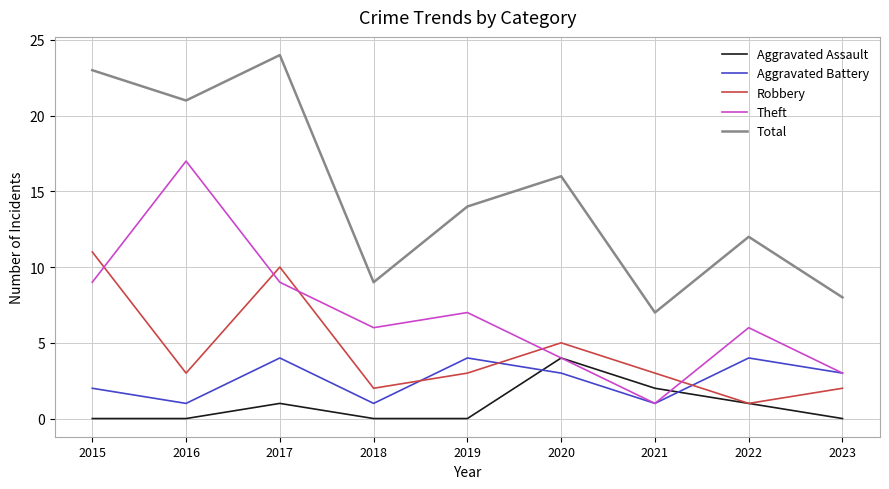

What is the highest value of the Theft series?

17